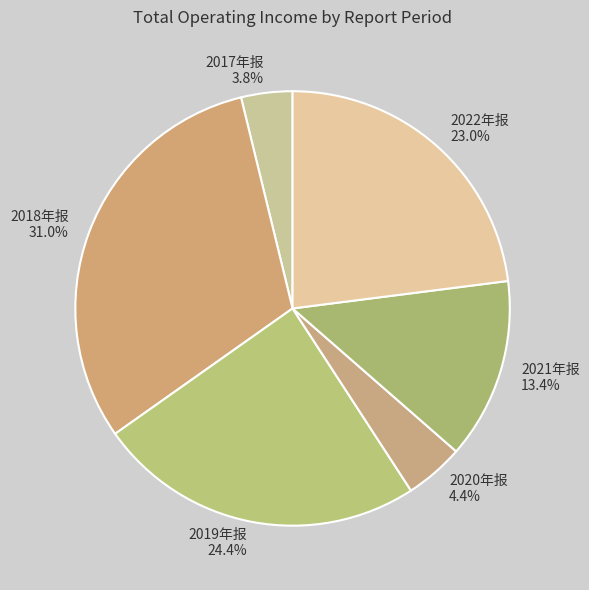

The 2021年报 slice represents 7% of the pie. True or false?

False